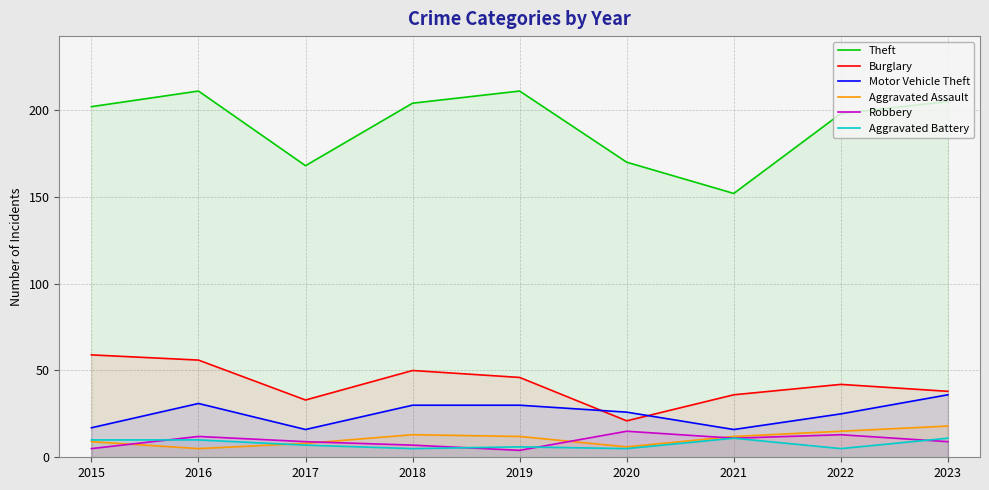

Read the Burglary value at 2019, to the nearest 10.

50